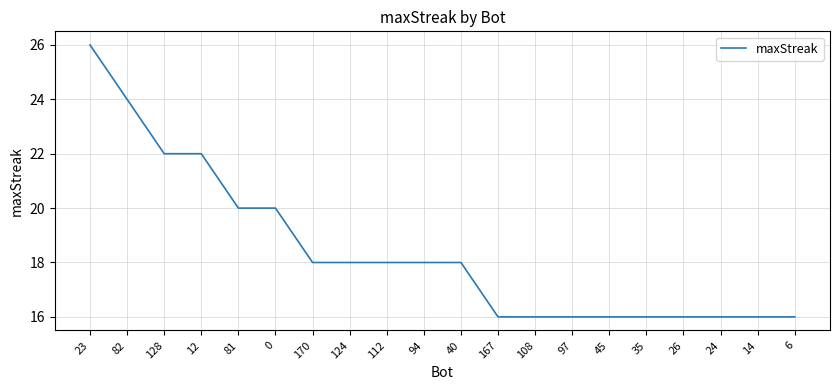

How many lines are shown in the chart?

1